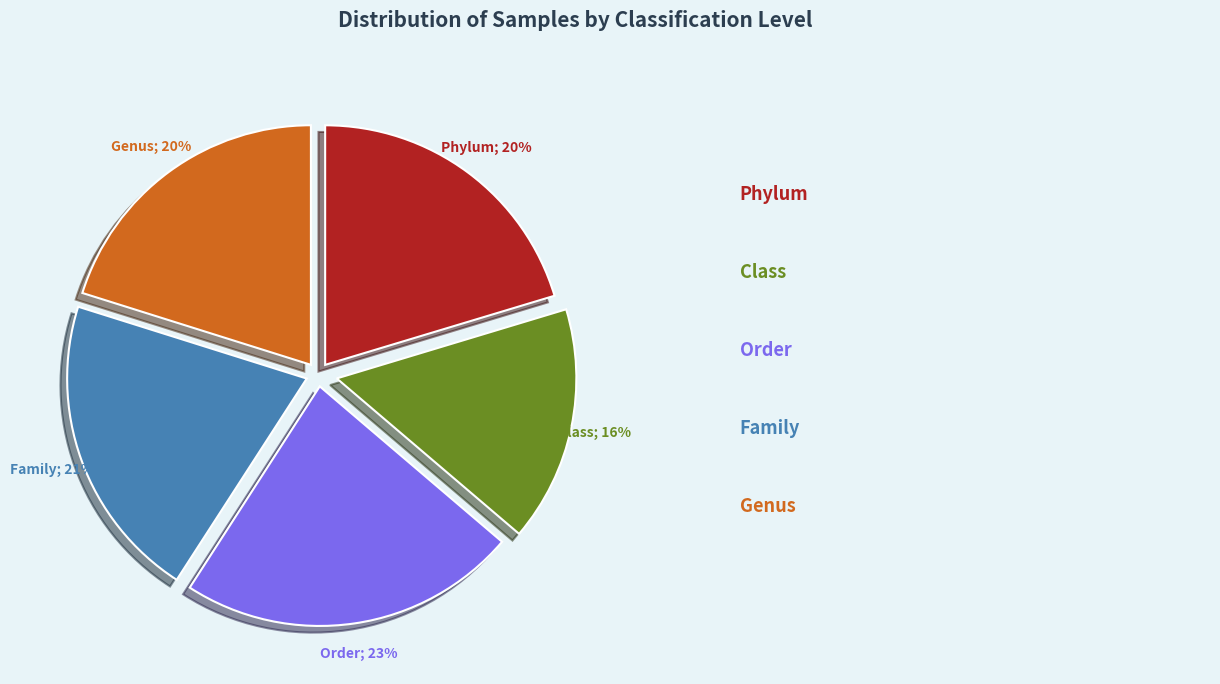

To the nearest percent, what is the average slice percentage?

20%